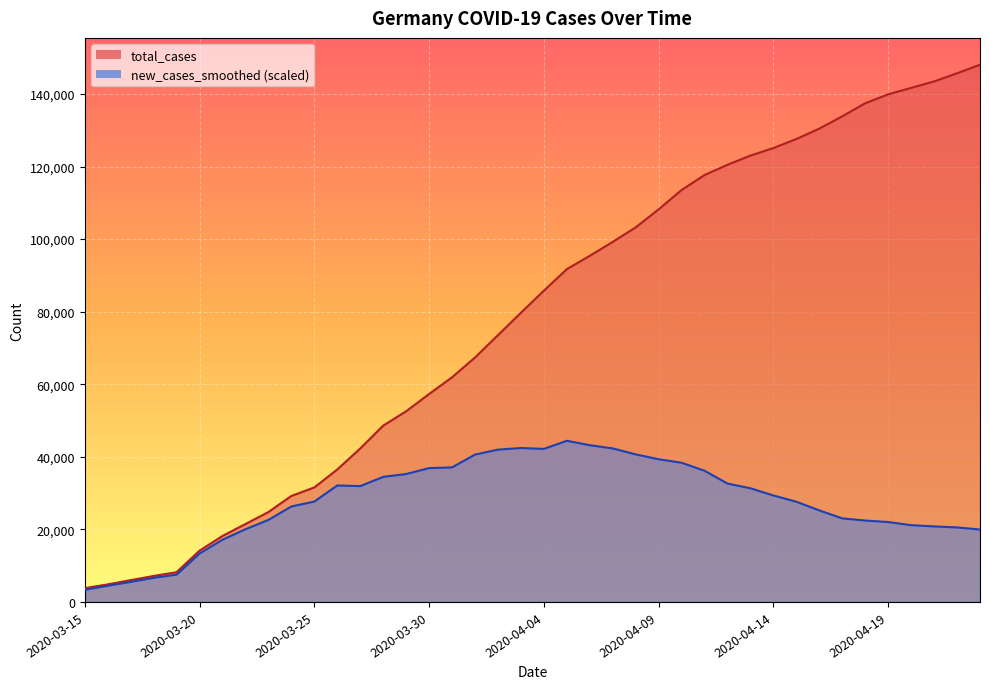

Between 2020-03-16 and 2020-03-19, which series saw the biggest shift?

total_cases